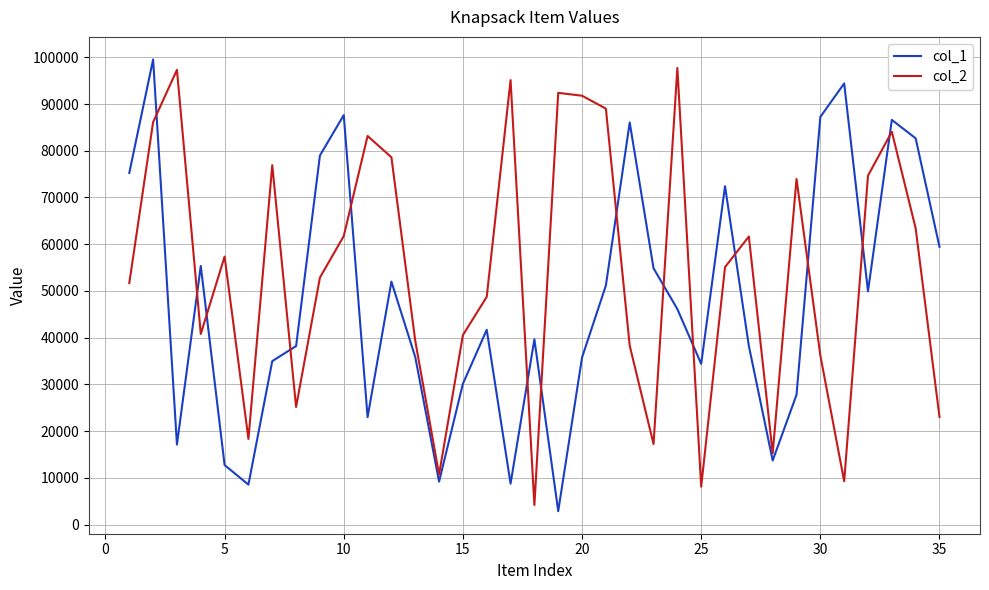

What is the difference between the maximum and minimum values in the col_1 series?

96655